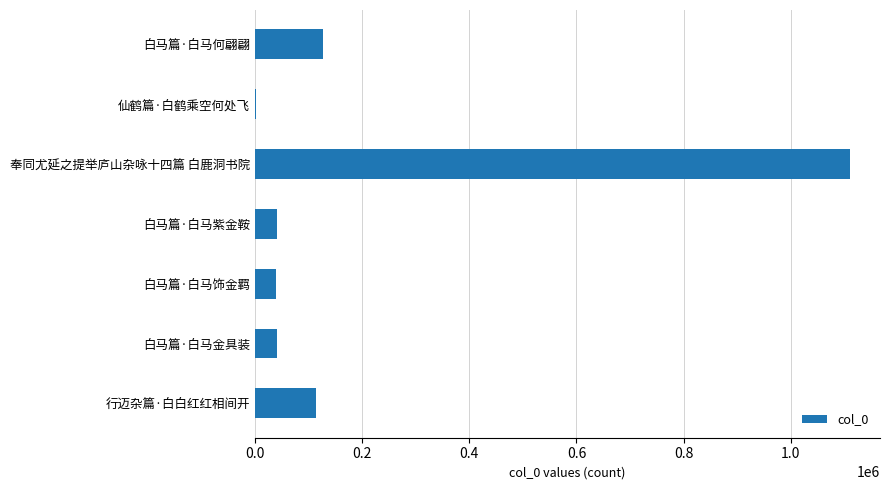

What is the sum of the values at 白马篇·白马饰金羁 and 白马篇·白马何翩翩?

166969